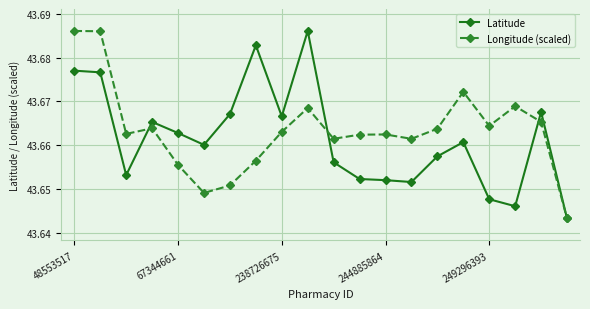

At how many categories does at least one series exceed 43?

20